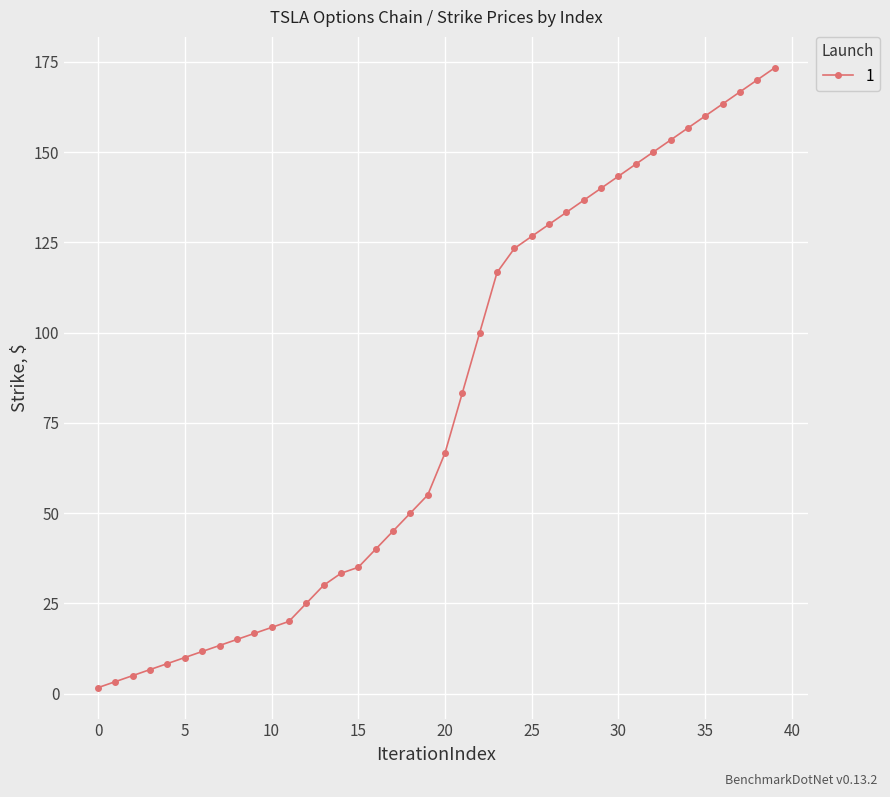

What is the average value?

79.6